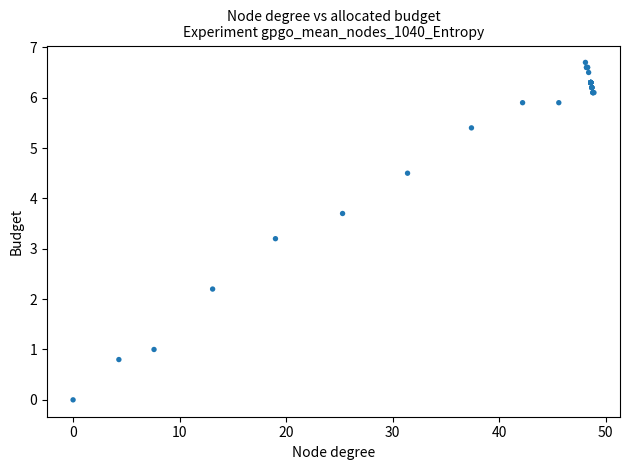

What Y value in the scatter plot is closest to 3?

3.2